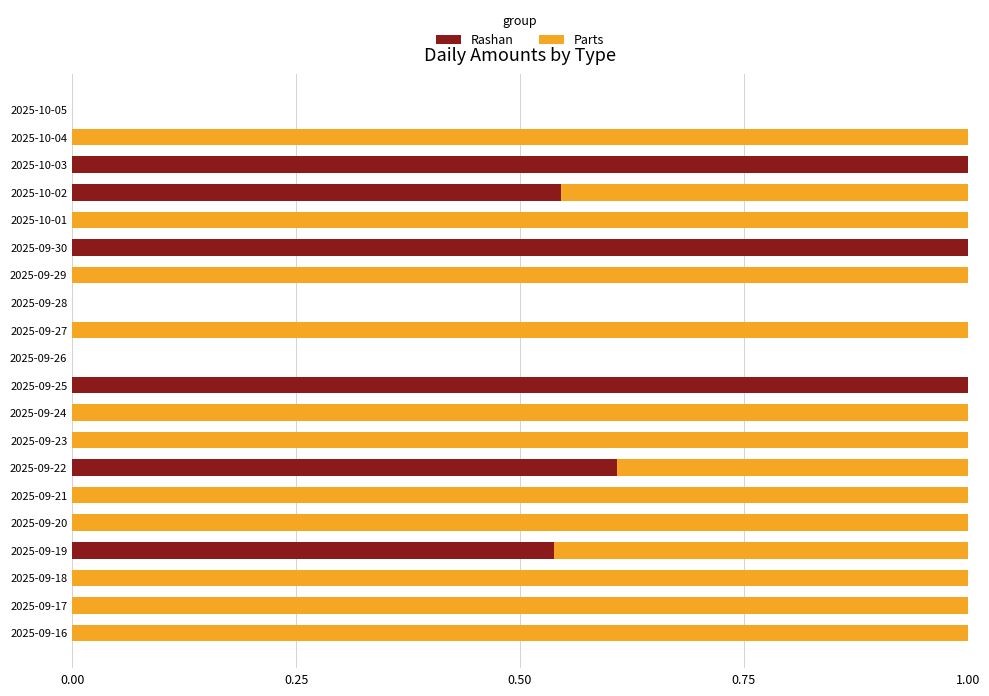

What is the total value across all series at 2025-09-19?

1.0